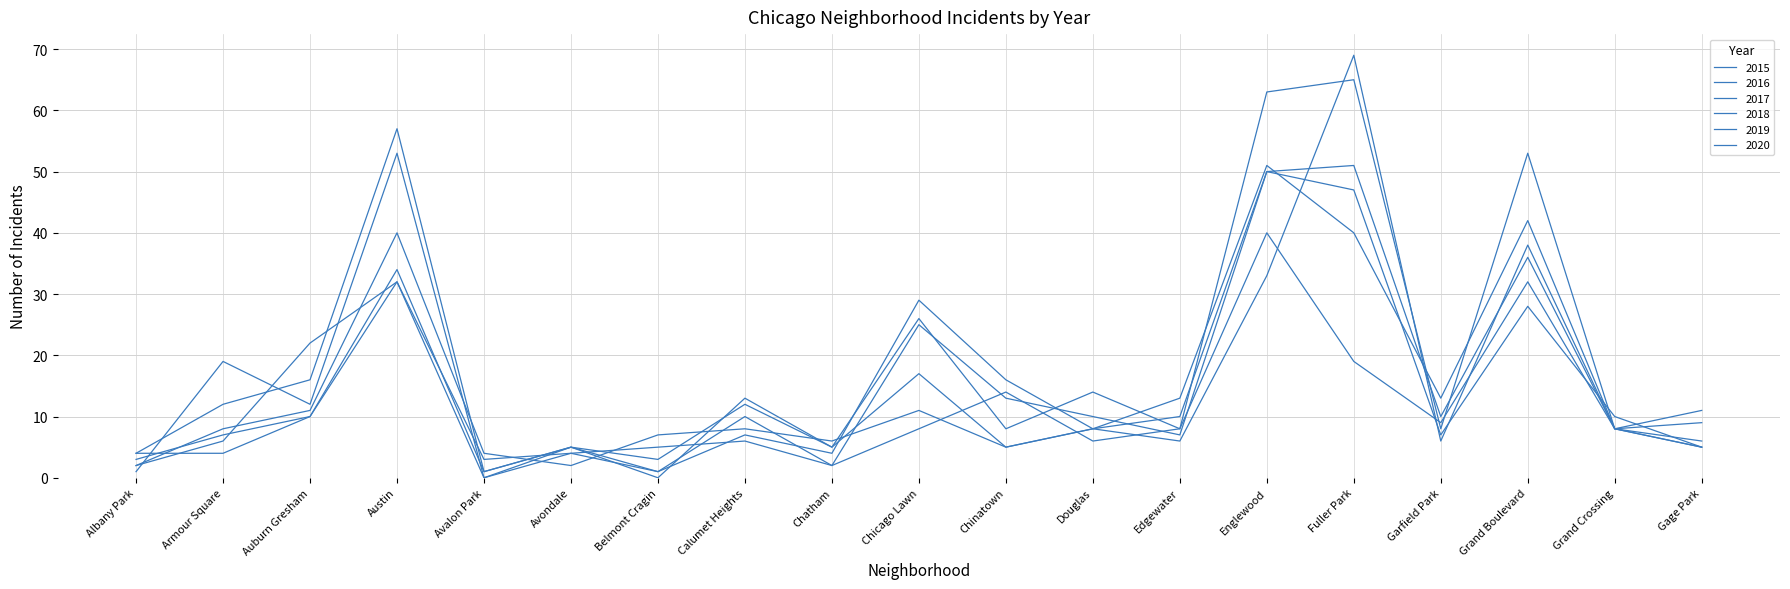

True or false: 2017 and 2015 intersect in this chart.

True